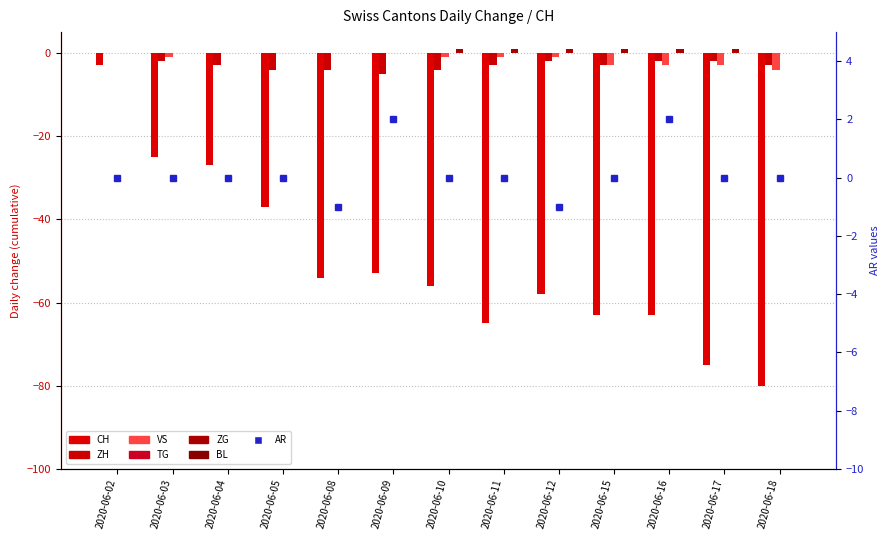

How many data points in ZH are less than -3?

4